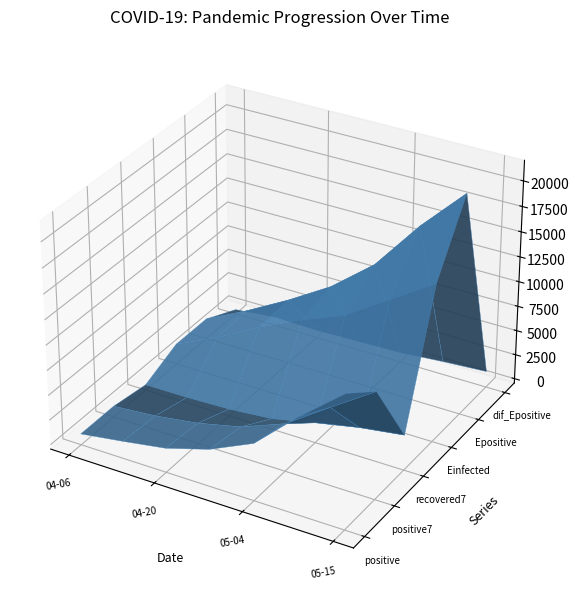

Reading right to left, what are all the values shown in this chart?

positive: 12860.0	9286.0	5278.0	3288.0	1995.0	1300.0	665.0
positive7: 10248.1	7352.1	4351.6	2656.6	1657.6	1027.0	665.0
recovered7: 3101.9	2479.4	1590.3	634.3	259.6	125.0	103.0
Einfected: 15370.5	12583.3	9736.9	7968.8	5956.2	3614.6	1622.4
Epositive: 21550.4	17234.1	12218.7	8759.1	6133.3	3766.3	1623.4
dif_Epositive: 1172.1	898.6	531.3	434.8	316.1	435.9	0.0